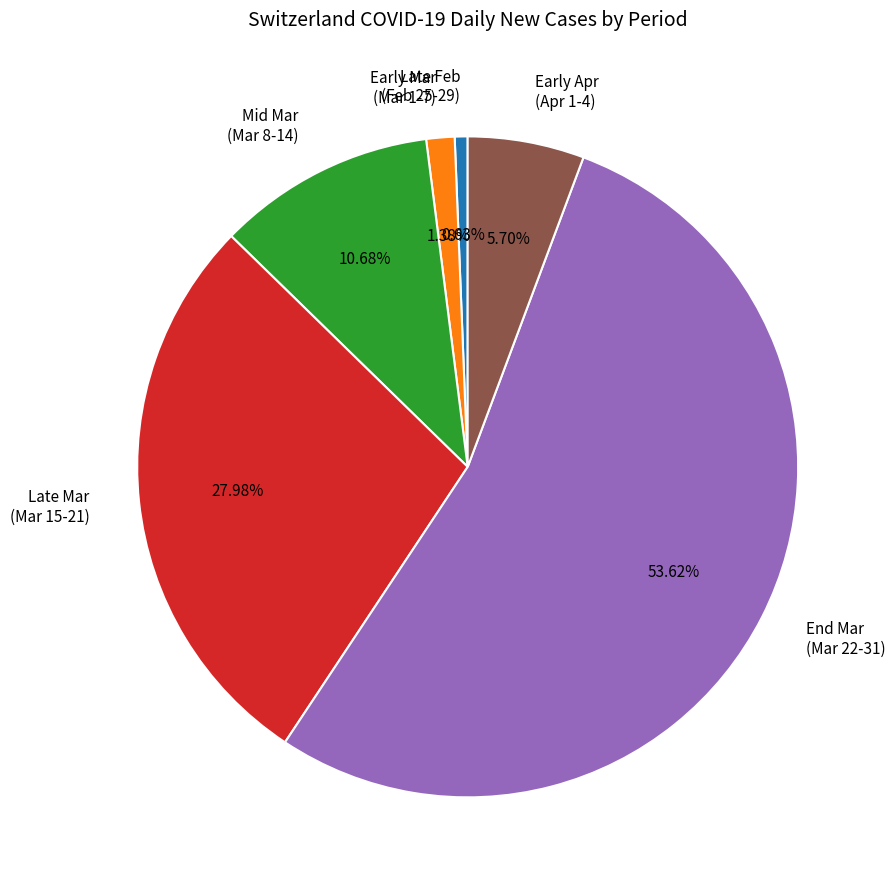

Rank the categories by value from highest to lowest.

End Mar (Mar 22-31), Late Mar (Mar 15-21), Mid Mar (Mar 8-14), Early Apr (Apr 1-4), Early Mar (Mar 1-7), Late Feb (Feb 25-29)